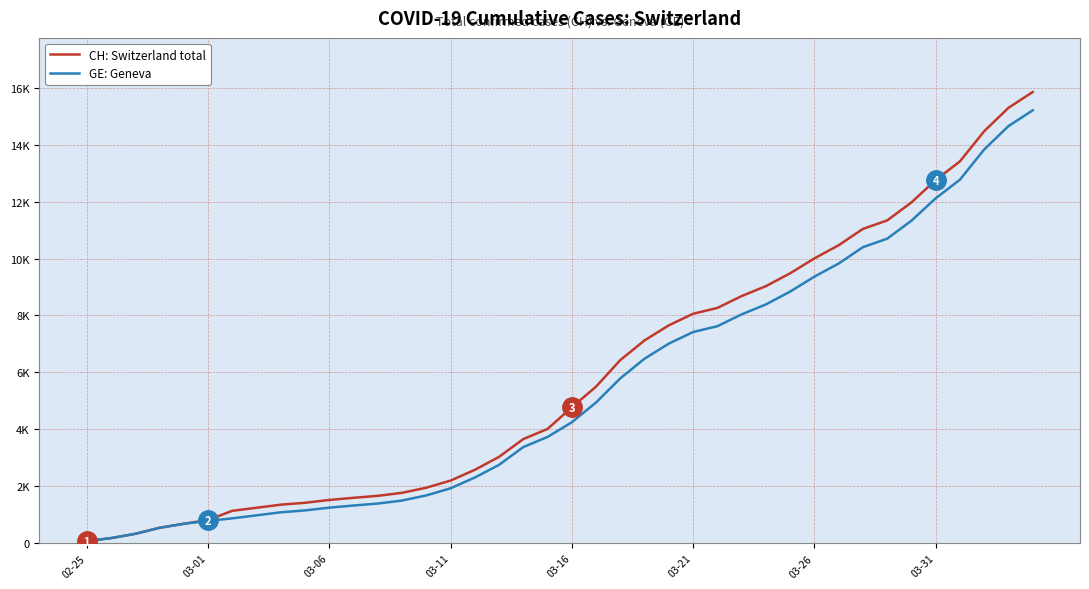

What are all the series names shown in the legend?

CH: Switzerland total, GE: Geneva